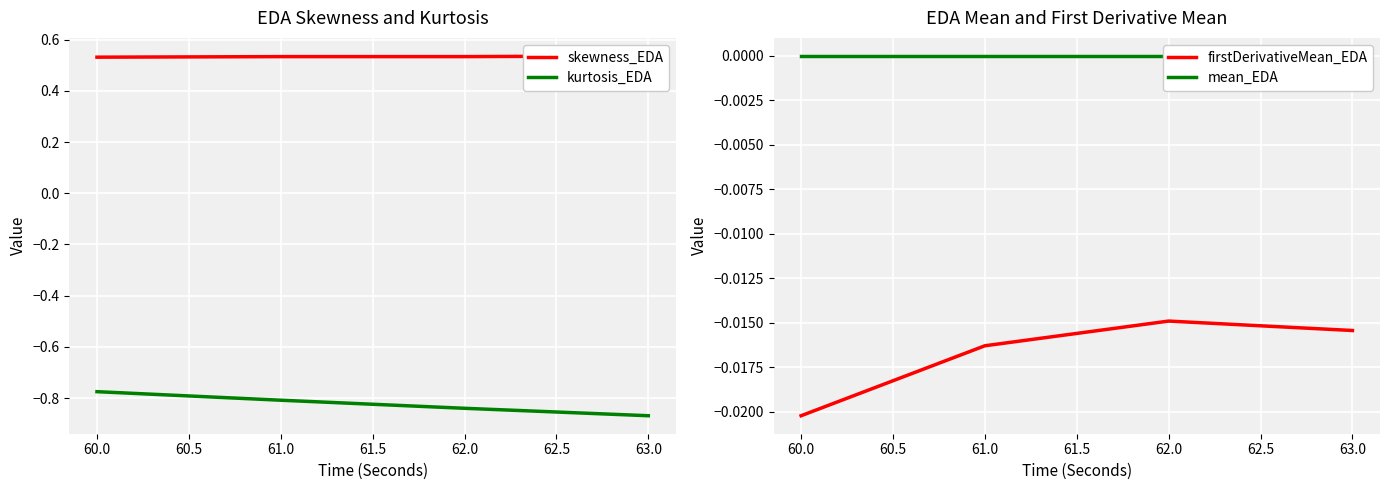

At which label is kurtosis_EDA closest to 0?

60.0